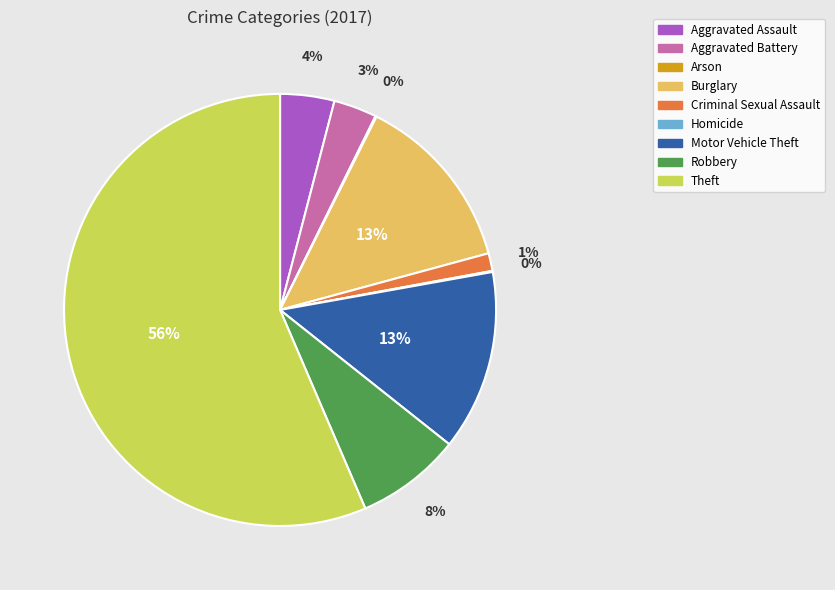

What is the largest slice in the pie chart?

Theft